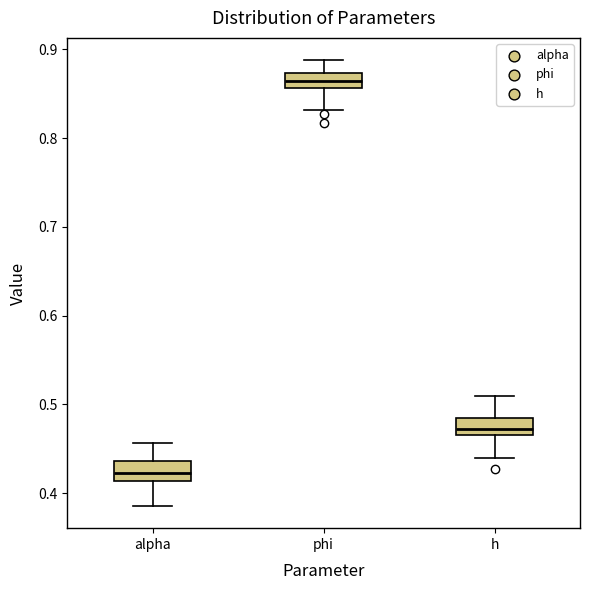

Reading left to right, read every box against the y-axis: the position of its median line, the range the box covers, and the ends of its whiskers. The values are not printed on the chart, so give them approximately, as read against the axis.

alpha: median 0.42, box 0.41 to 0.44, whiskers 0.39 to 0.46
phi: median 0.86 (inside the box), box 0.86 to 0.87, whiskers 0.83 to 0.89
h: median 0.47 (inside the box), box 0.47 to 0.48, whiskers 0.44 to 0.51